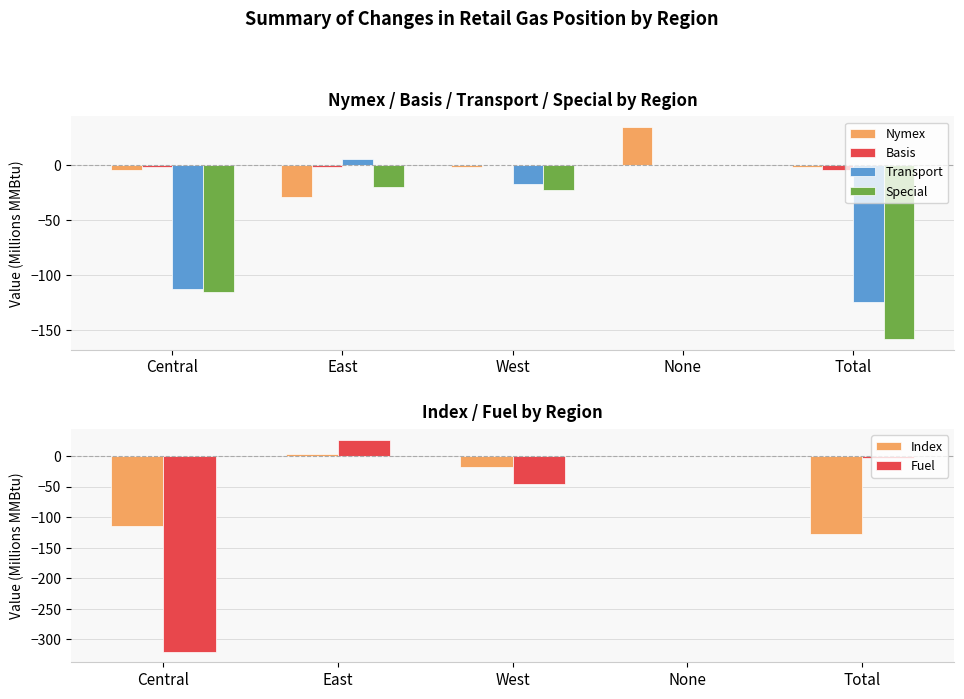

What value does the Nymex series have at Total?

-1.9